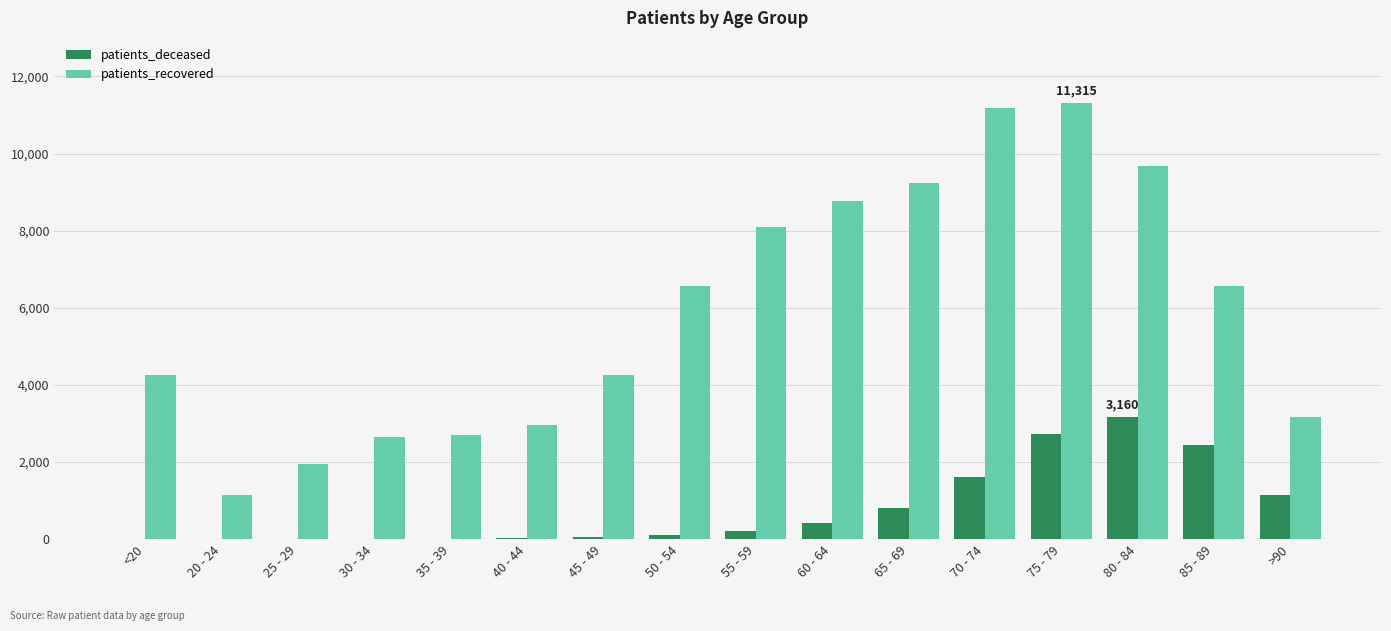

Which series has the largest total across all categories?

patients_recovered